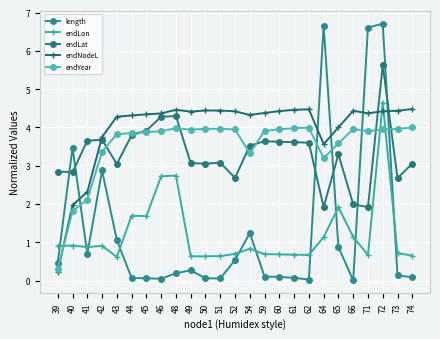

What is the difference between the endLat values at 39 and 66?

0.9